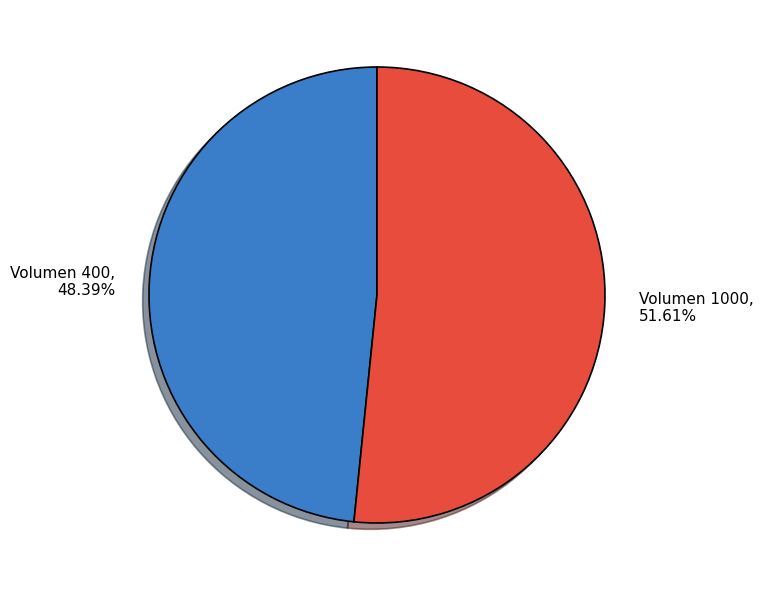

Between Volumen 400 and Volumen 1000, which is larger?

Volumen 1000